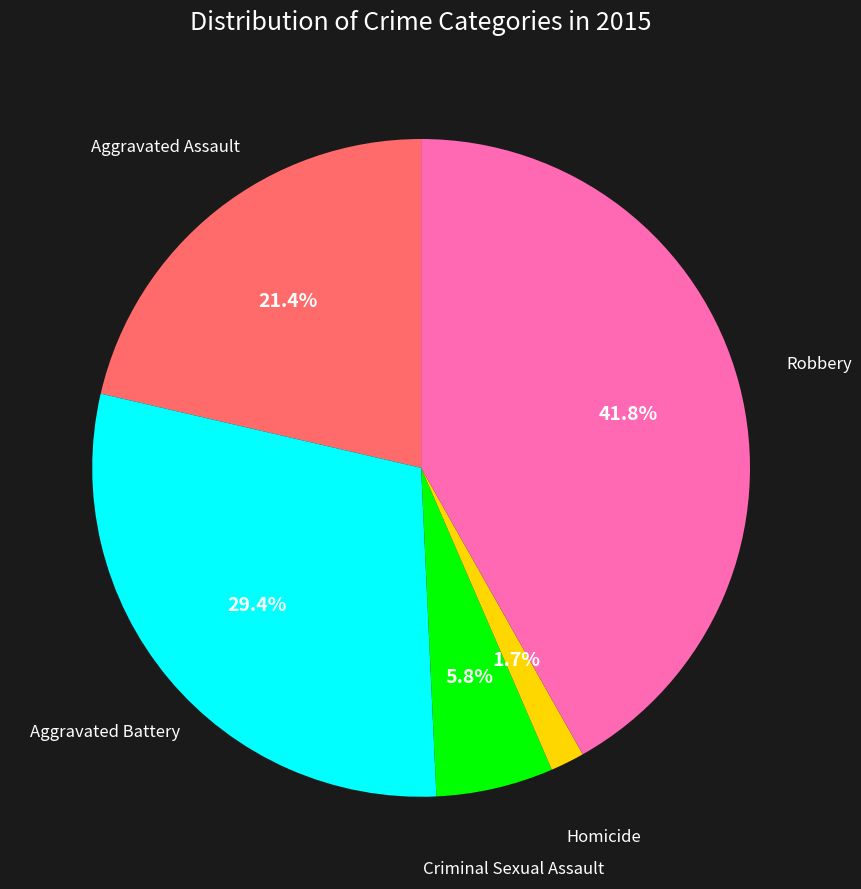

To the nearest percent, what is the average slice percentage?

20%